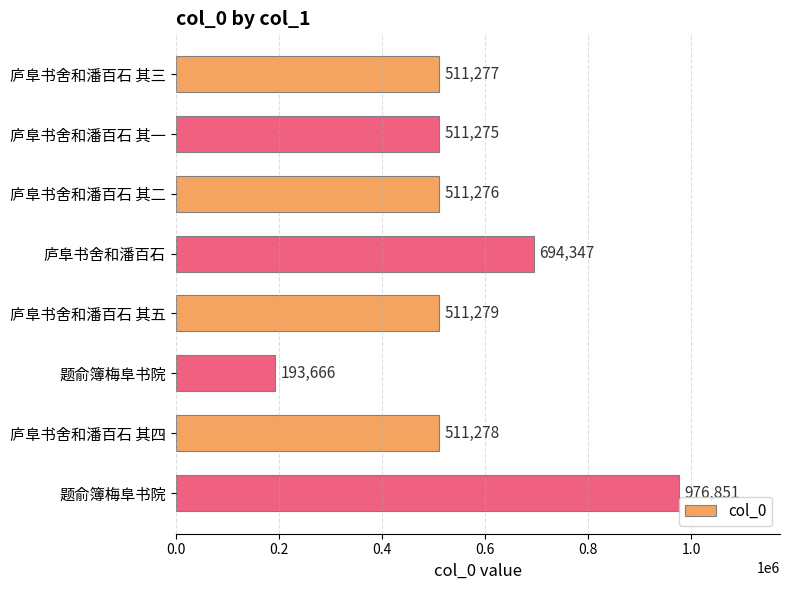

How many bars are there in total?

8